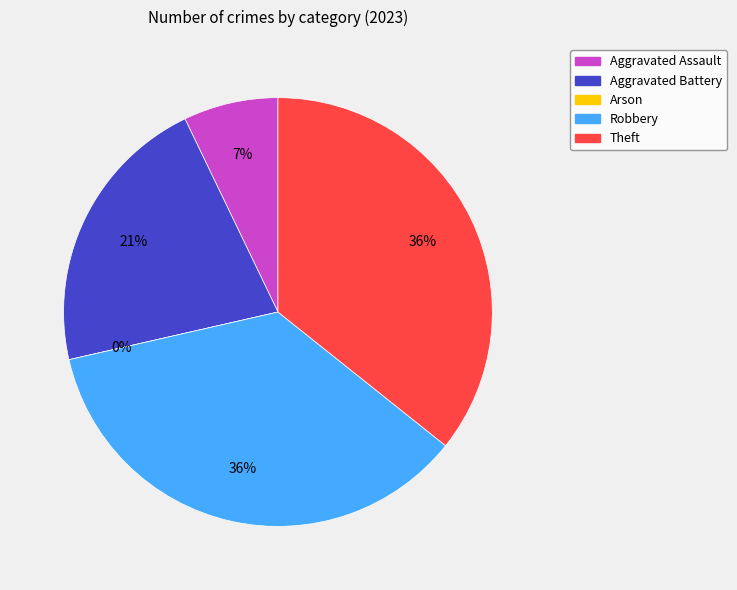

Count the number of slices in the pie.

5